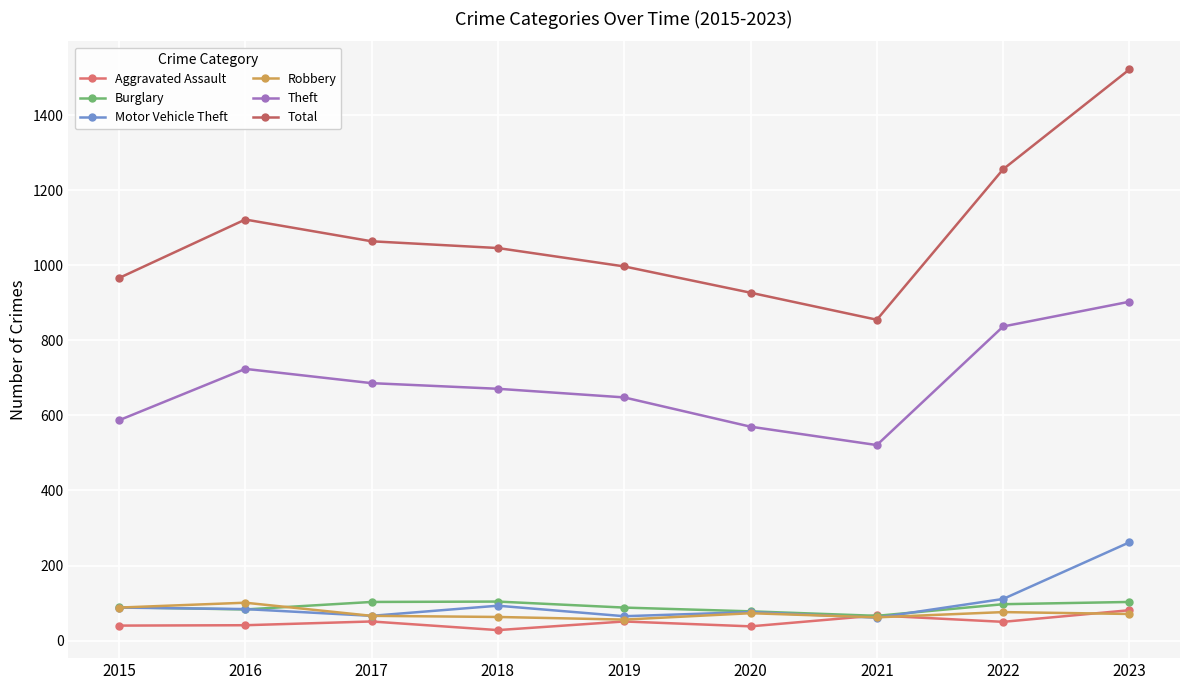

At how many categories does at least one series exceed 1228?

2